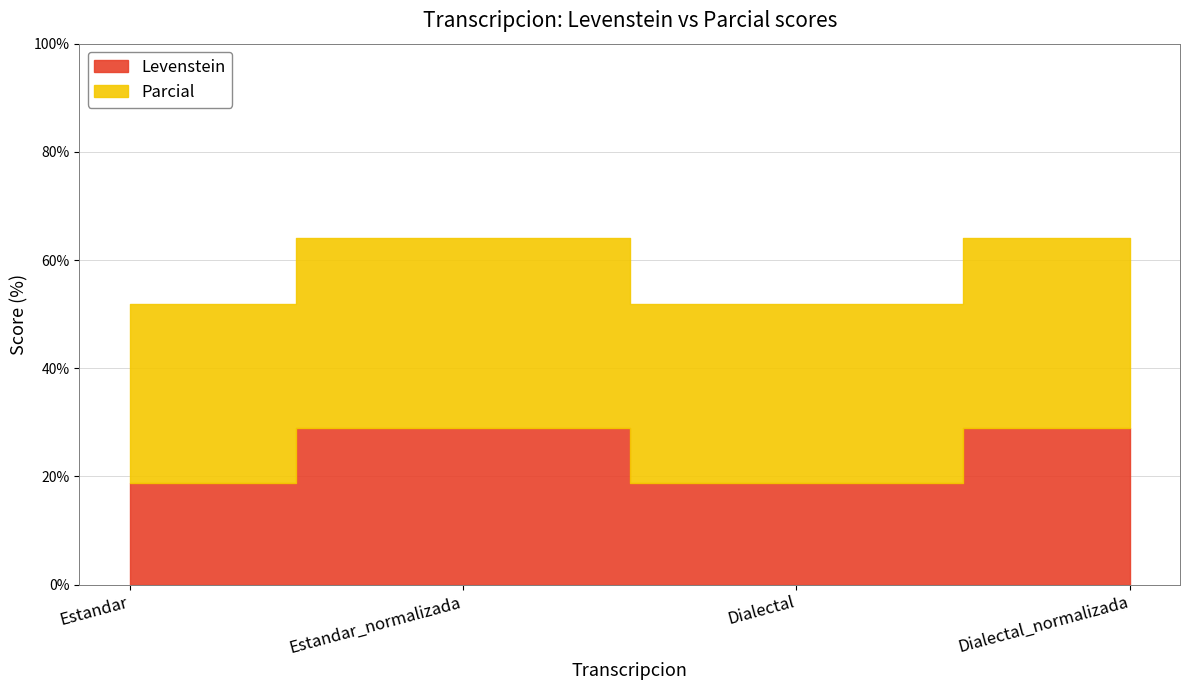

Between Estandar_normalizada and Dialectal_normalizada, which is larger?

Estandar_normalizada